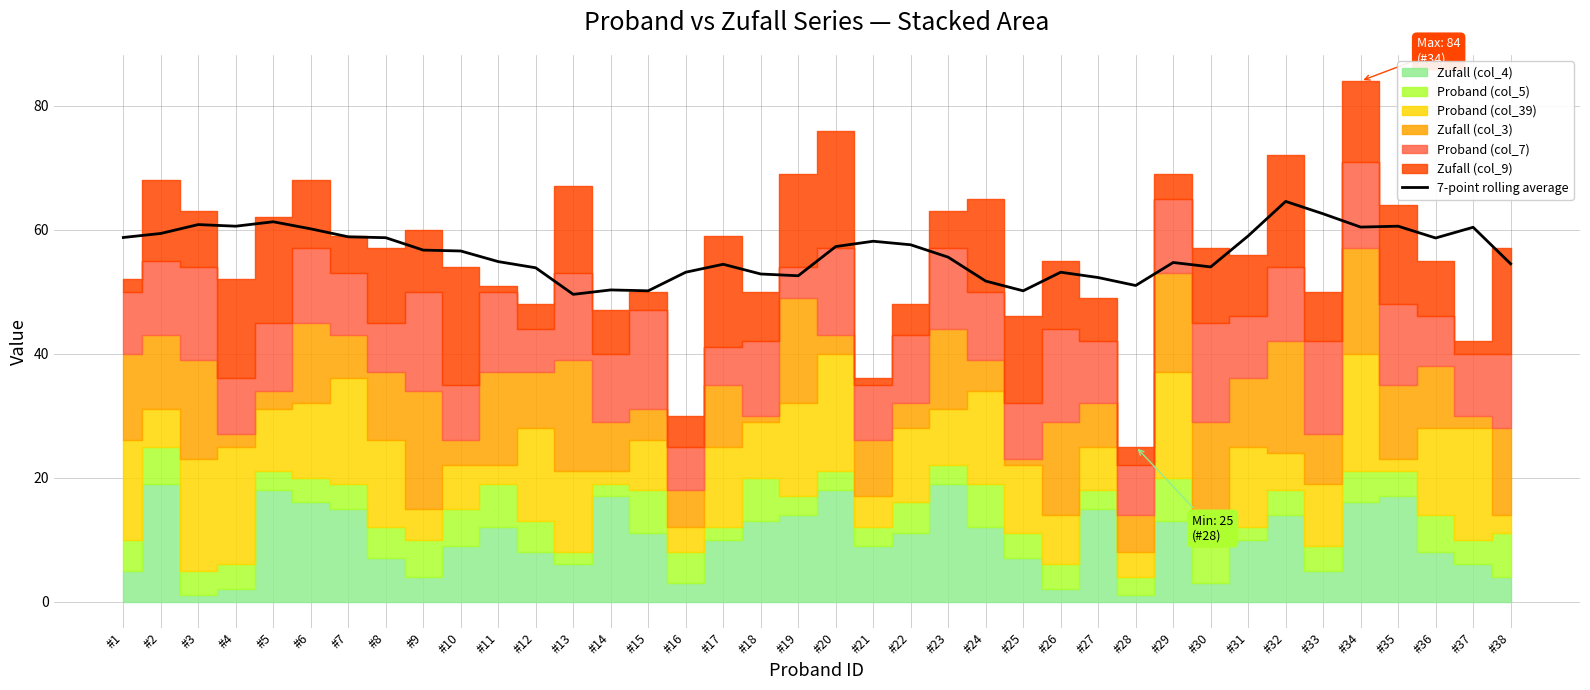

List the labels in order of value, largest first.

#32, #33, #5, #3, #4, #35, #34, #37, #6, #2, #31, #7, #1, #8, #36, #21, #22, #20, #9, #10, #23, #11, #29, #38, #17, #30, #12, #16, #26, #18, #19, #27, #24, #28, #14, #15, #25, #13